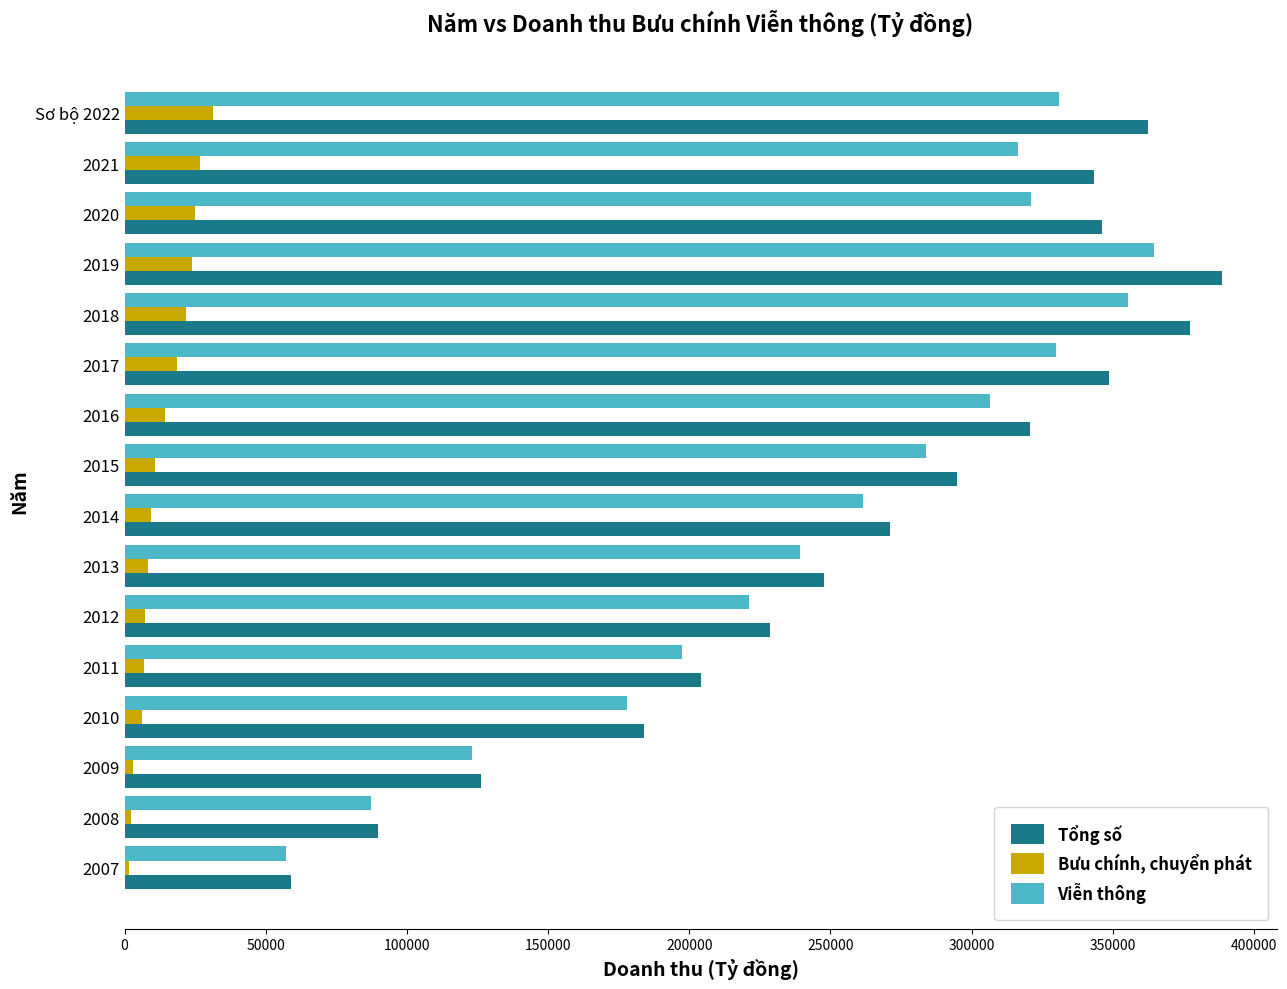

What is the minimum value for Tổng số?

58864.1